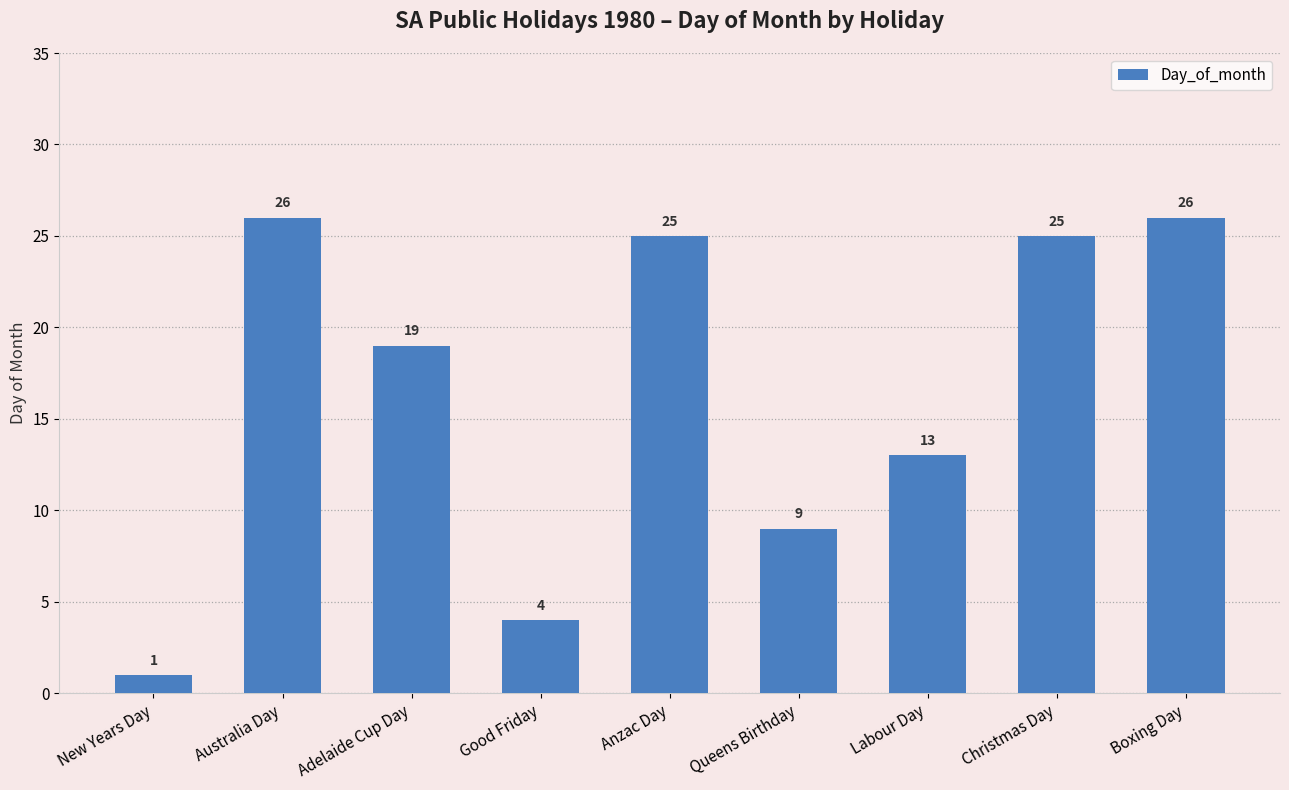

Reading left to right, transcribe all the data shown in this chart.

New Years Day=1	Australia Day=26	Adelaide Cup Day=19	Good Friday=4	Anzac Day=25	Queens Birthday=9	Labour Day=13	Christmas Day=25	Boxing Day=26